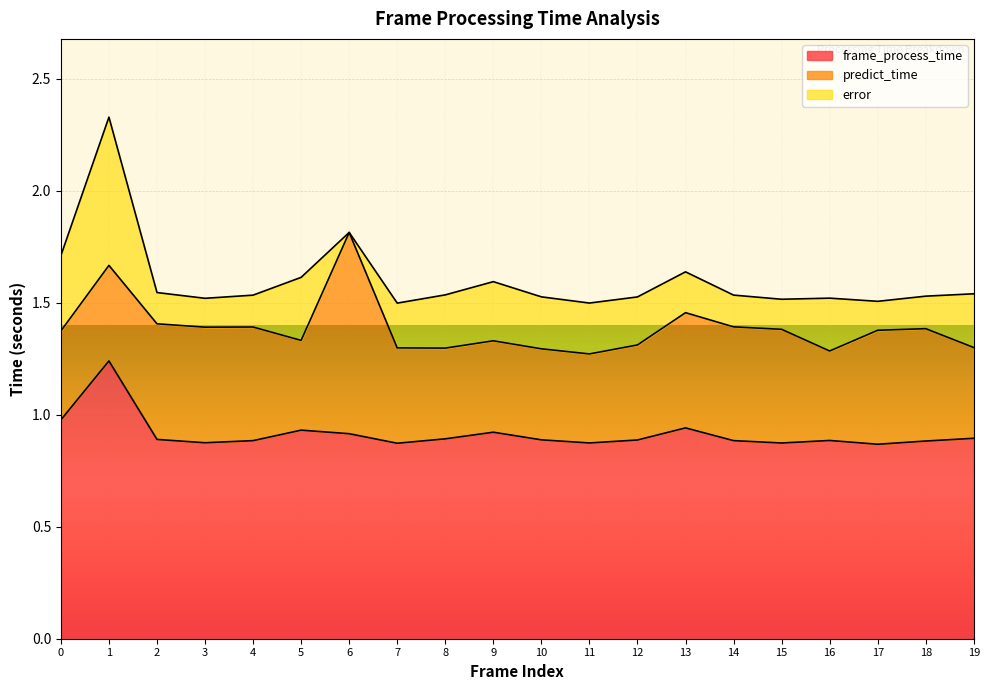

Reading left to right, list all the values displayed in this chart.

frame_process_time: 0=1.0	1=1.2	2=0.9	3=0.9	4=0.9	5=0.9	6=0.9	7=0.9	8=0.9	9=0.9	10=0.9	11=0.9	12=0.9	13=0.9	14=0.9	15=0.9	16=0.9	17=0.9	18=0.9	19=0.9
predict_time: 0=0.4	1=0.4	2=0.5	3=0.5	4=0.5	5=0.4	6=0.9	7=0.4	8=0.4	9=0.4	10=0.4	11=0.4	12=0.4	13=0.5	14=0.5	15=0.5	16=0.4	17=0.5	18=0.5	19=0.4
error: 0=0.3	1=0.7	2=0.1	3=0.1	4=0.1	5=0.3	6=0.0	7=0.2	8=0.2	9=0.3	10=0.2	11=0.2	12=0.2	13=0.2	14=0.1	15=0.1	16=0.2	17=0.1	18=0.1	19=0.2